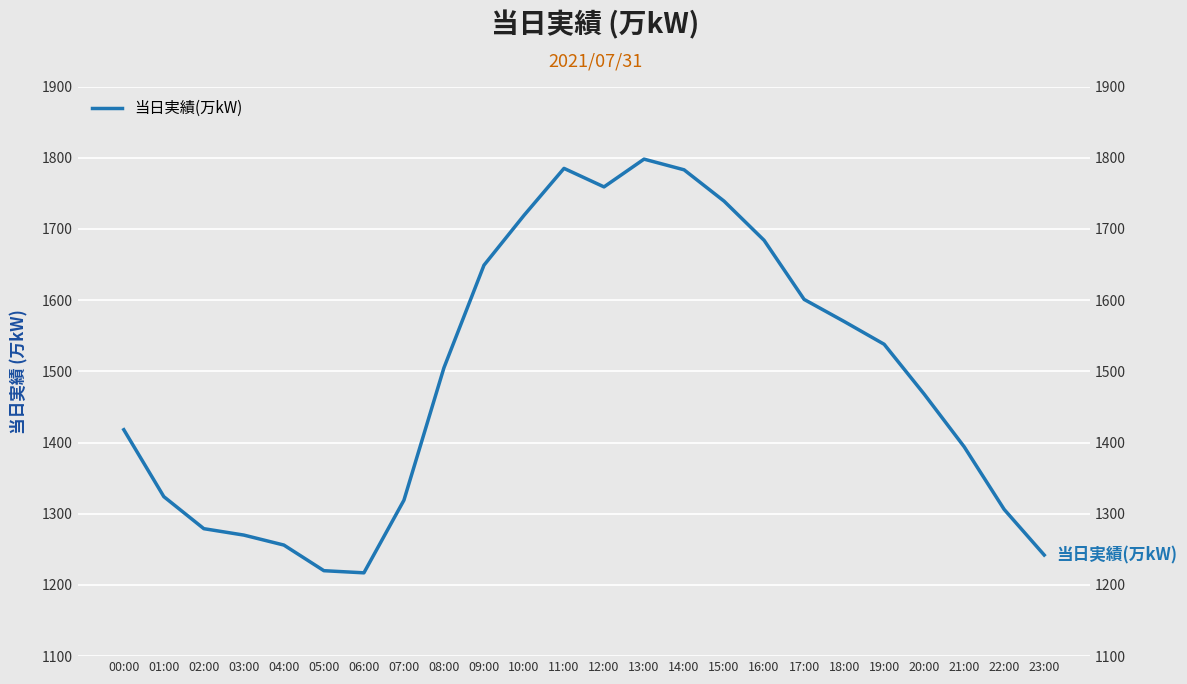

At which category does the chart reach its minimum across all series?

06:00